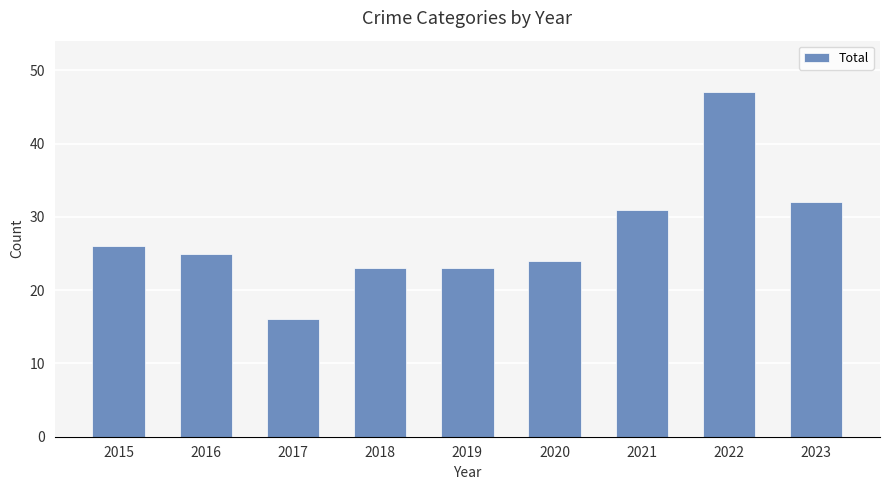

Is it true that the value at 2017 is 16?

True